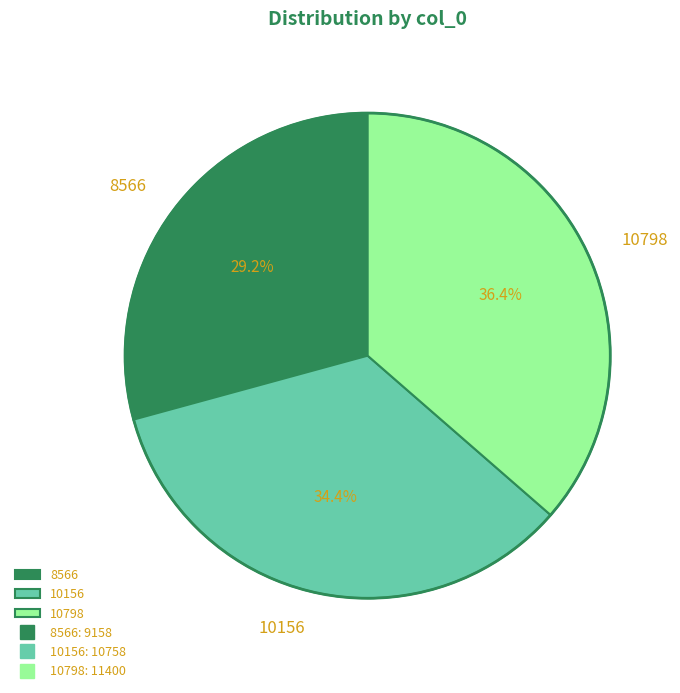

What is the ratio of the value at 10798 to the value at 10156?

1.1